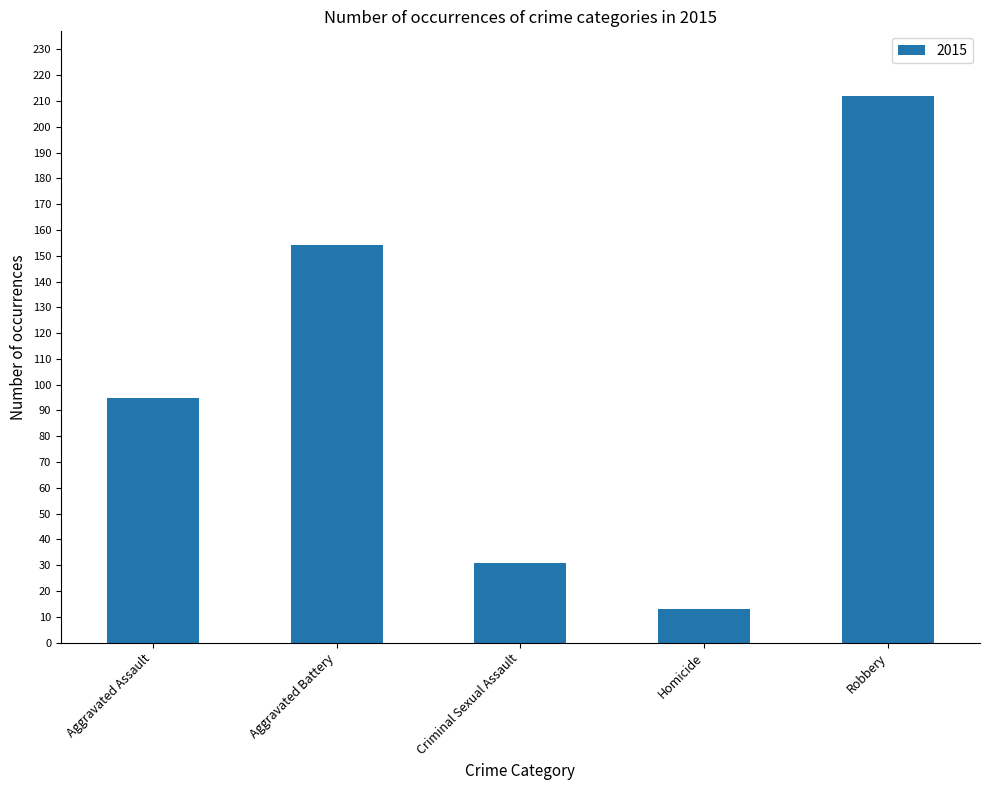

How many bars are there in total?

5